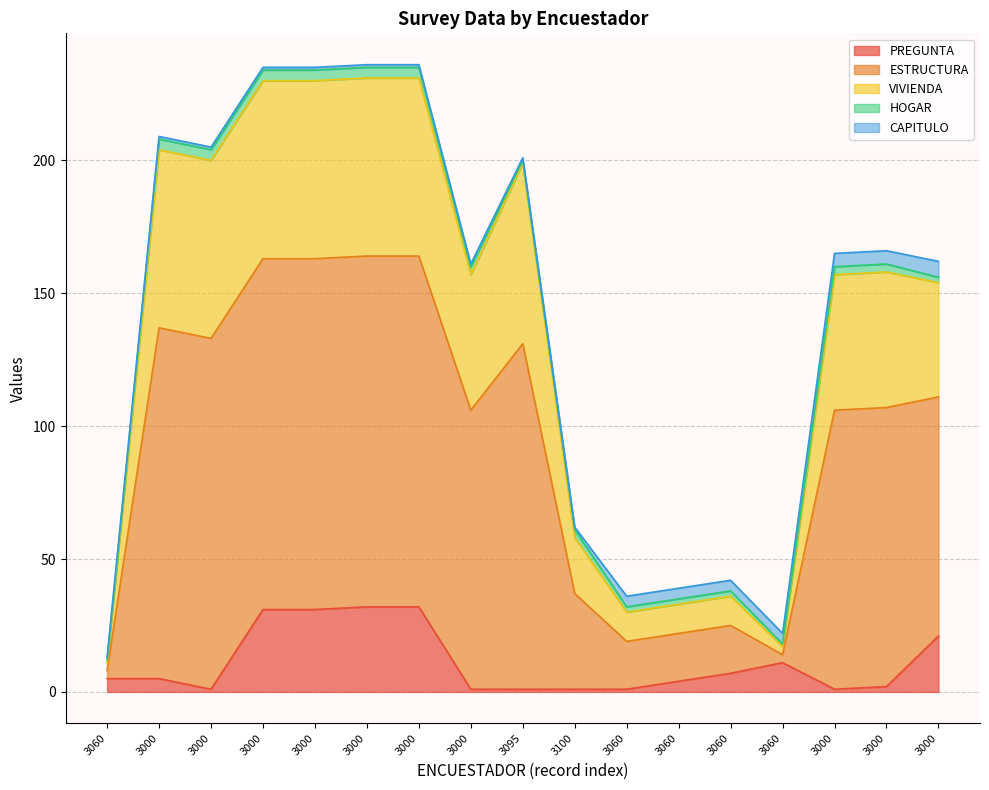

The VIVIENDA series shows 160 at 3000. True or false?

True